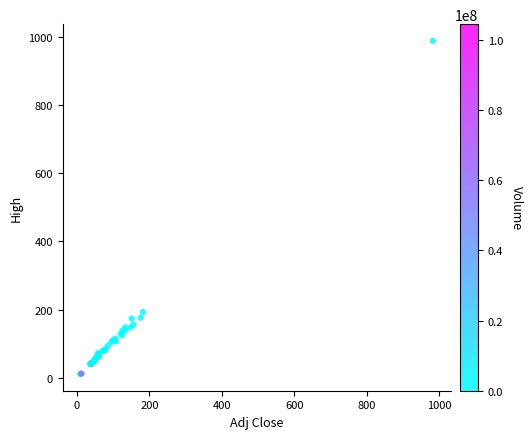

What Y value in the scatter plot is closest to 499?

193.2